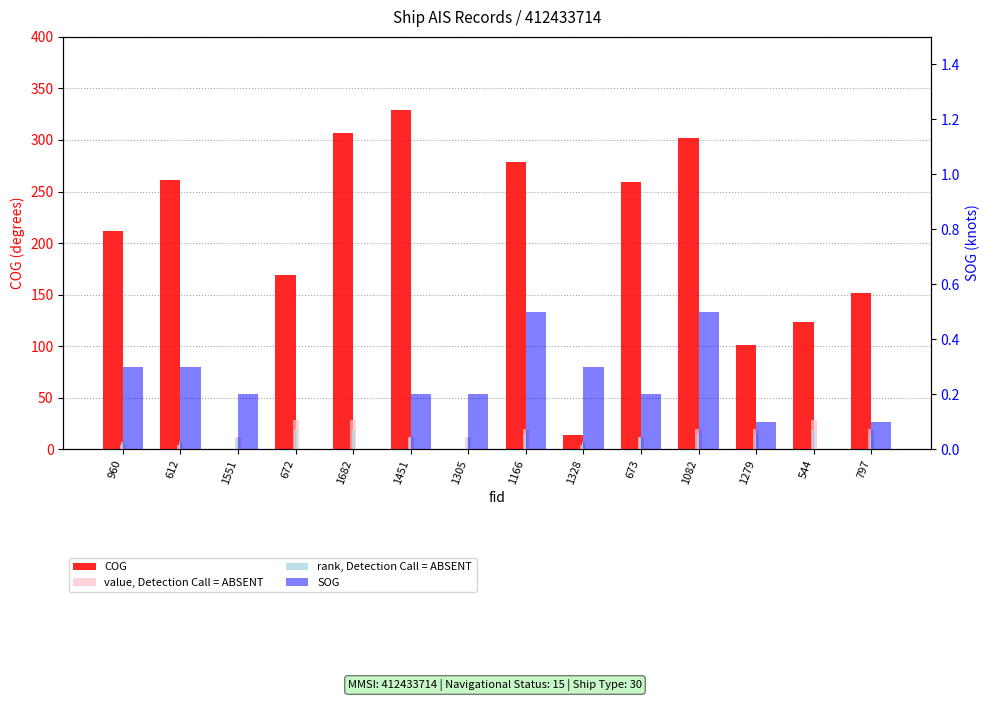

Between 1166 and 544, which series saw the biggest shift?

COG